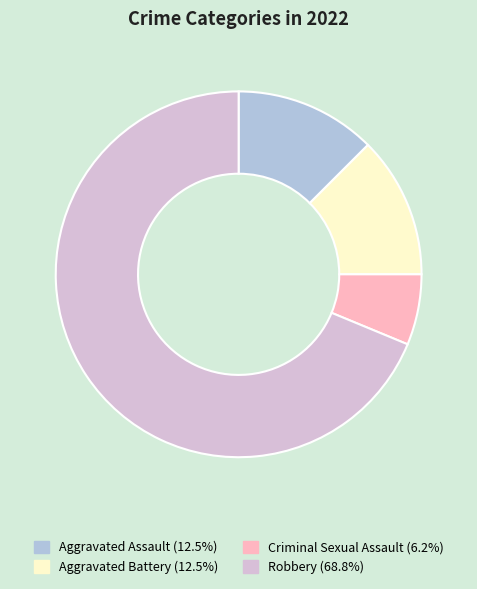

Which slice is the largest?

Robbery